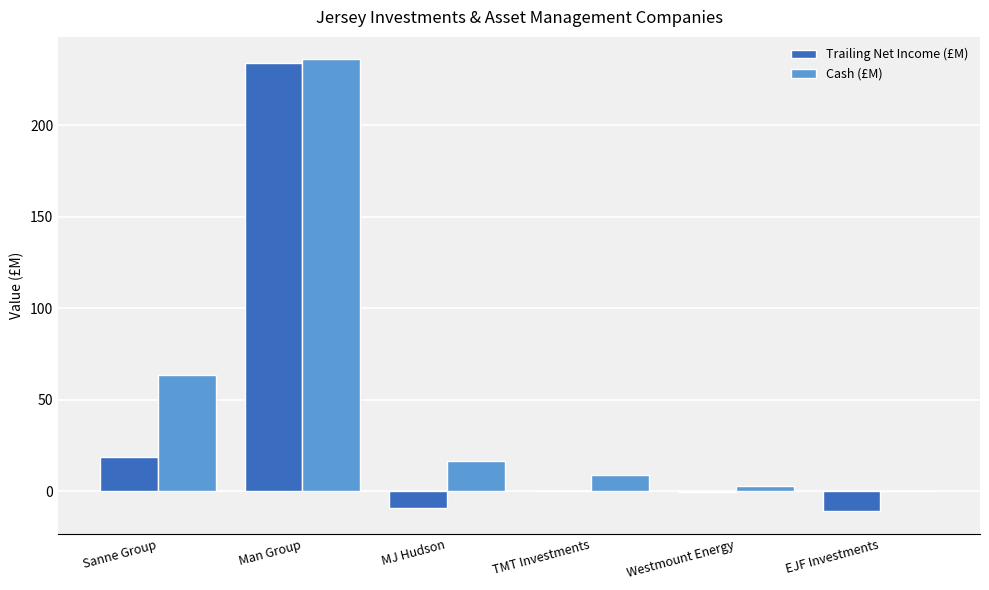

What is the approximate value of Trailing Net Income (£M) at Westmount Energy?

-0.1